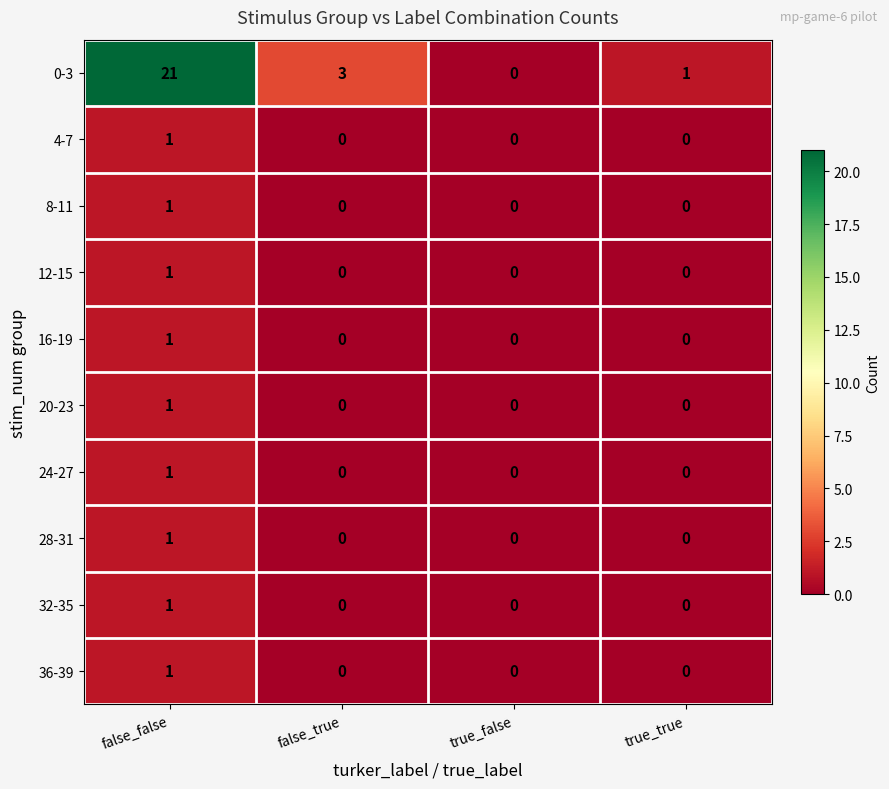

True or false: 0-3 has a value of -10 at true_false.

False